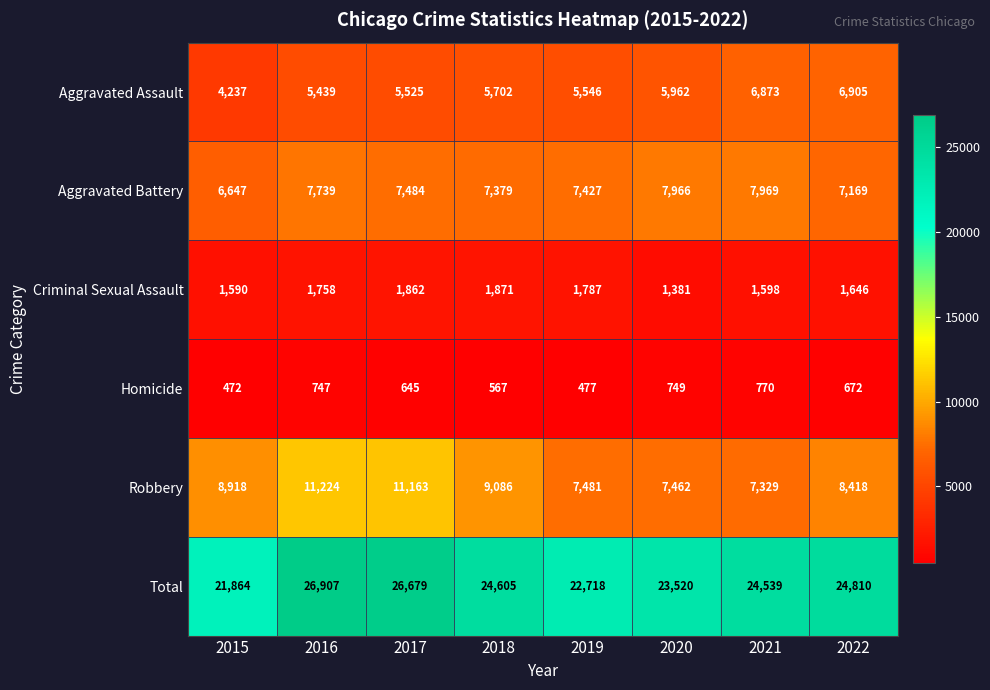

What is the difference between the second highest and second lowest values in the Homicide series?

272